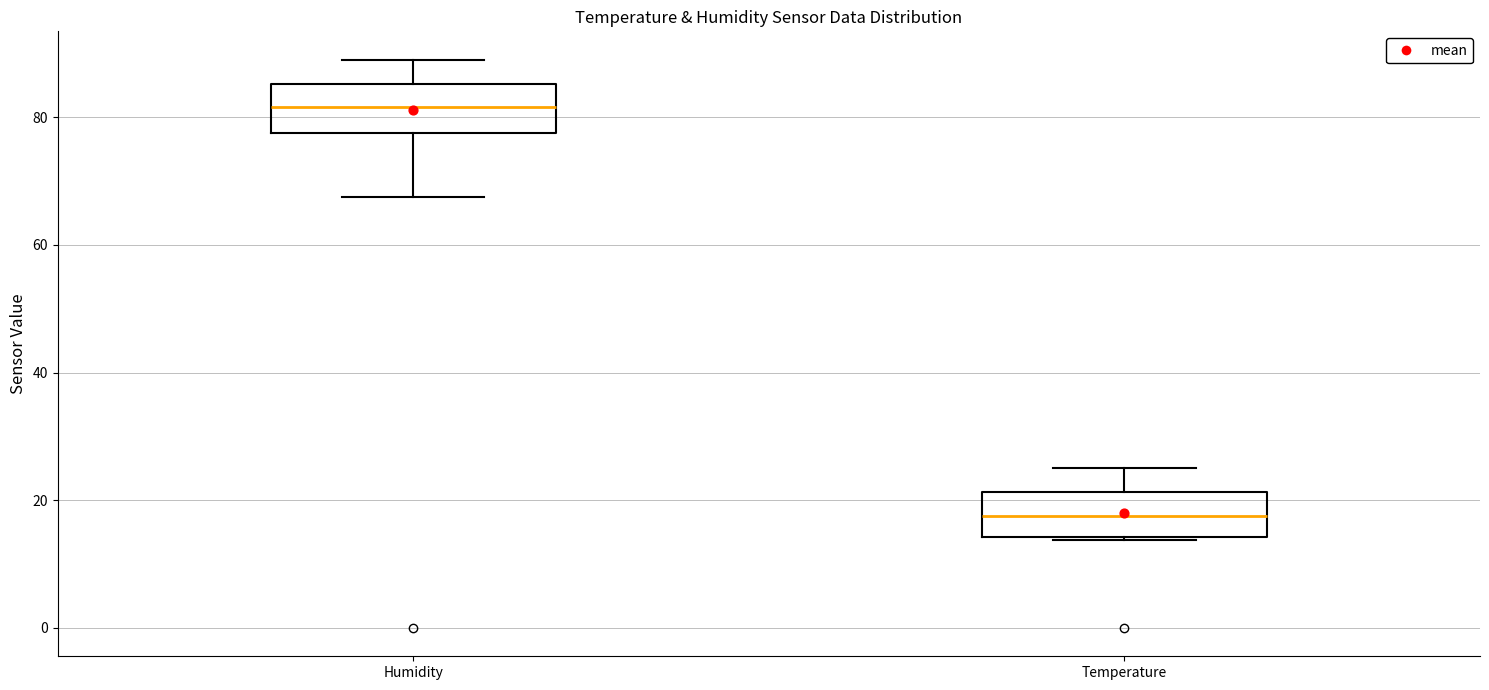

Which box has the lowest median line?

Temperature